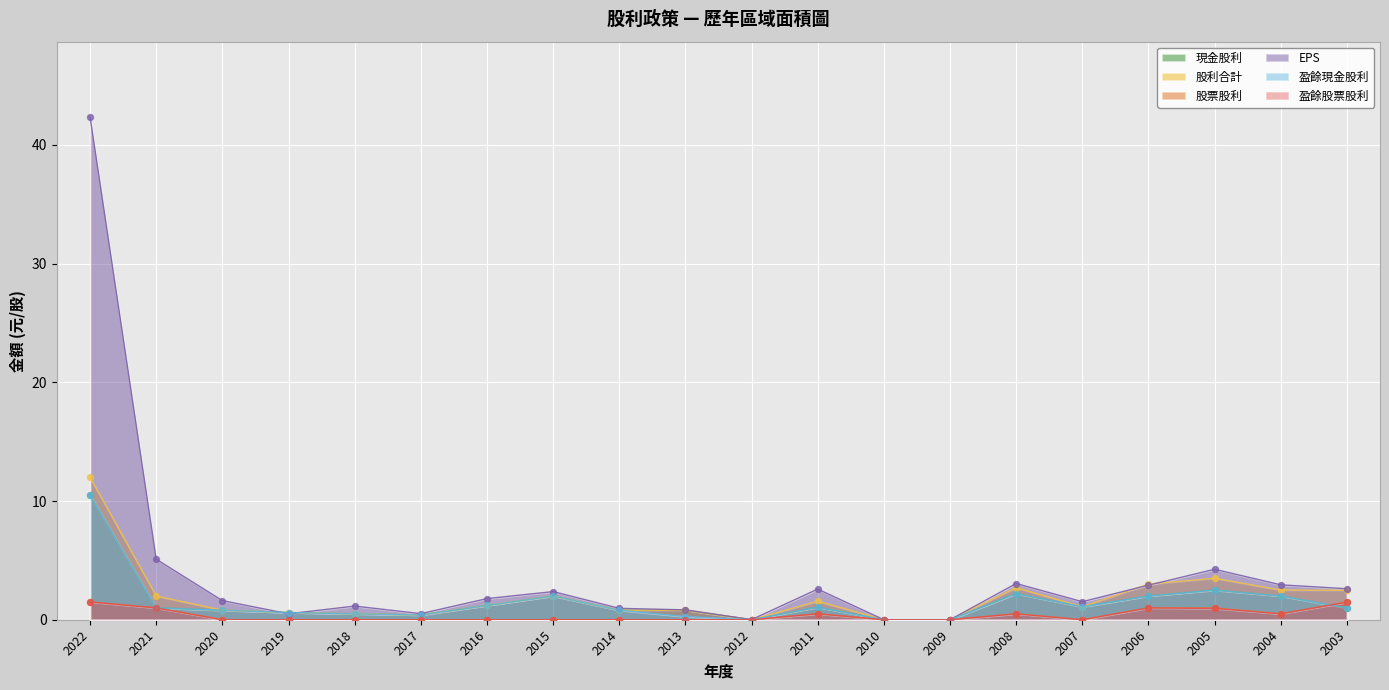

At which category is the sum across all series the highest?

2022